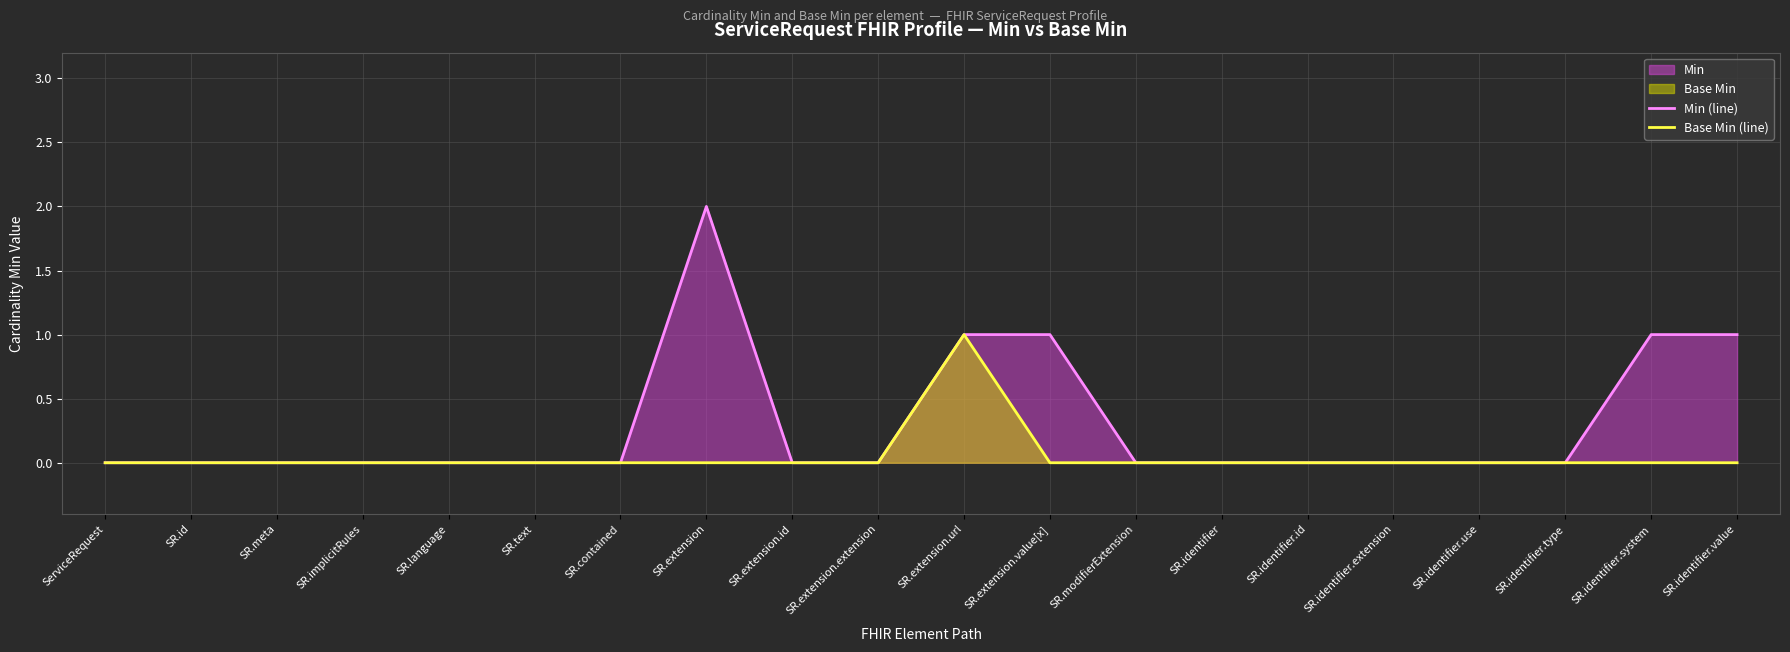

List the series in order of their overall mean, lowest first.

Base Min (line), Min (line)